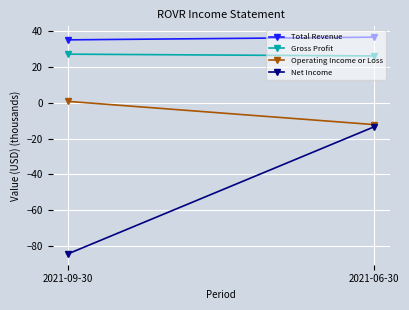

How many values in the Operating Income or Loss series are below 0?

1